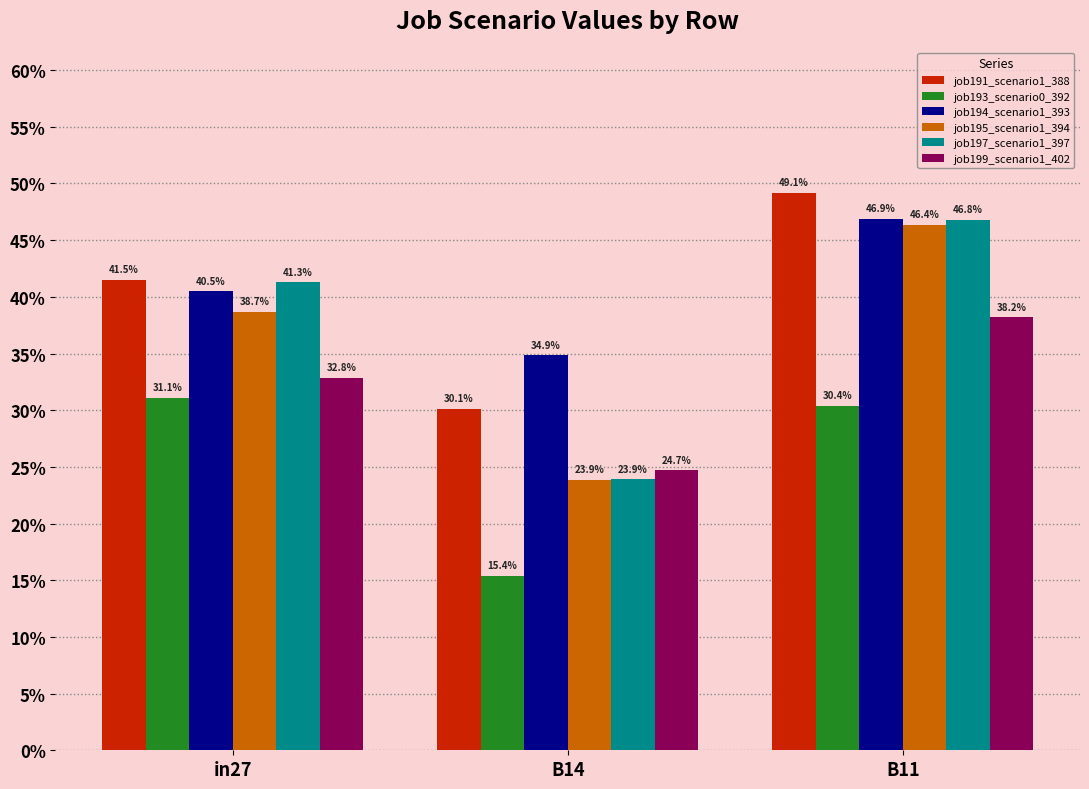

Reading left to right, extract all data points from this chart.

job191_scenario1_388: 0.4	0.3	0.5
job193_scenario0_392: 0.3	0.2	0.3
job194_scenario1_393: 0.4	0.3	0.5
job195_scenario1_394: 0.4	0.2	0.5
job197_scenario1_397: 0.4	0.2	0.5
job199_scenario1_402: 0.3	0.2	0.4